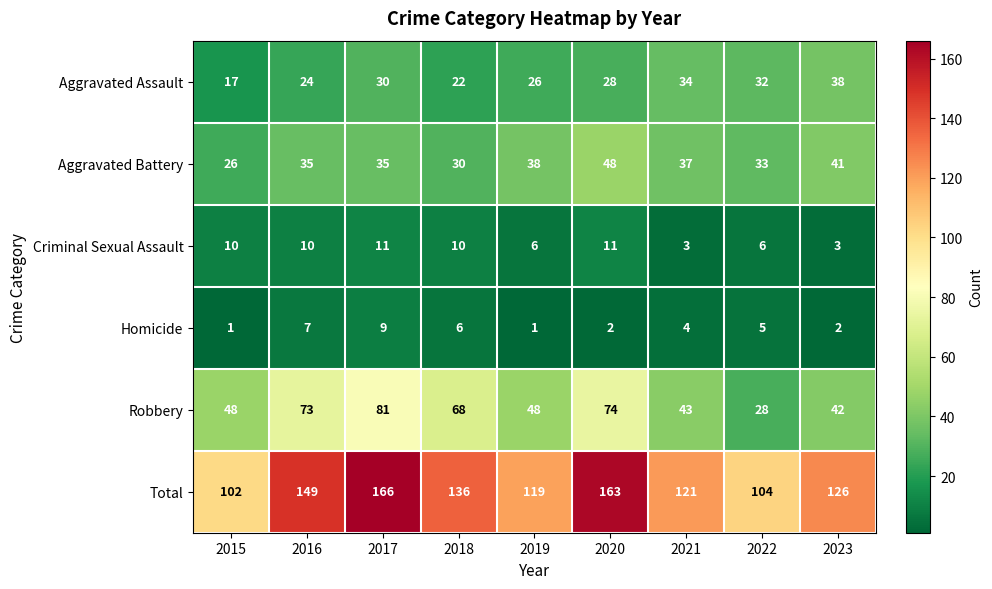

List the series in order of their peak value, lowest first.

Homicide, Criminal Sexual Assault, Aggravated Assault, Aggravated Battery, Robbery, Total